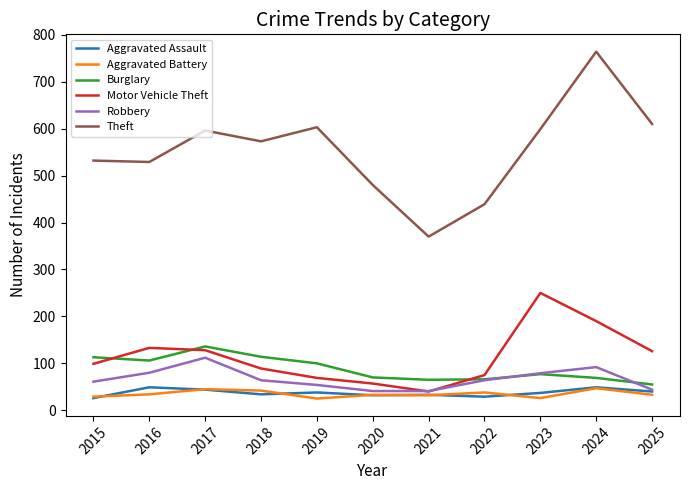

What is the maximum value shown in the chart?

764